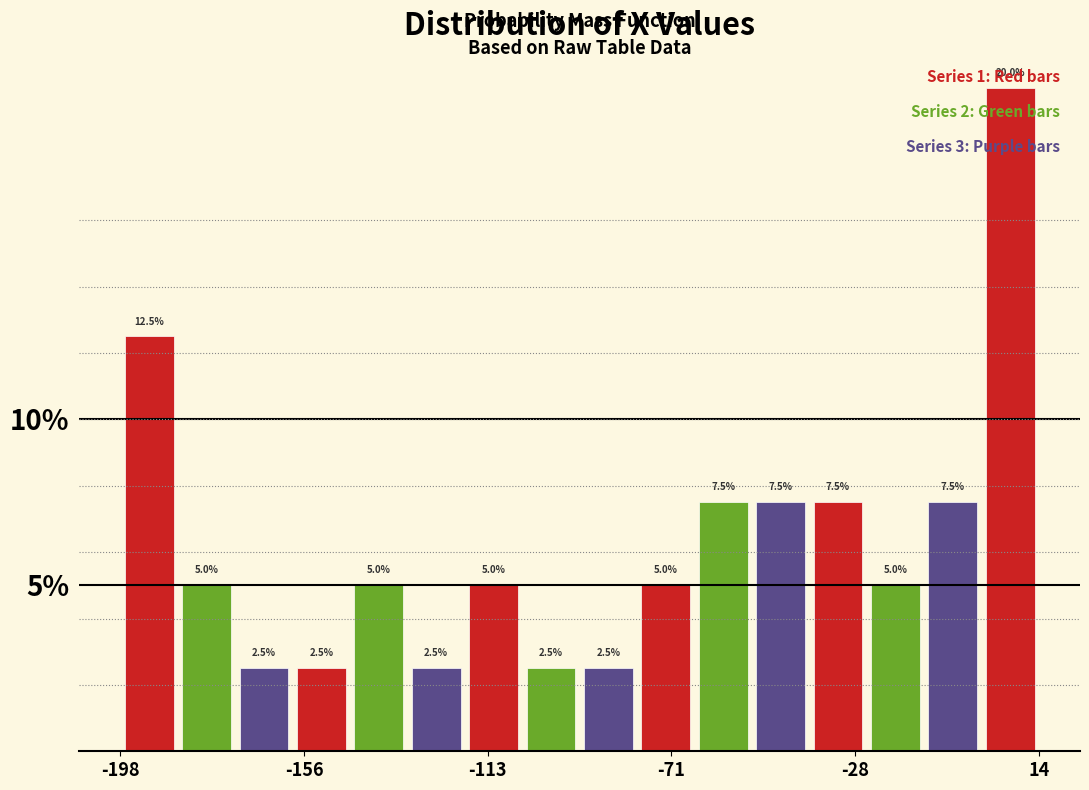

Read against the x-axis, roughly where is the centre of the tallest bar?

5